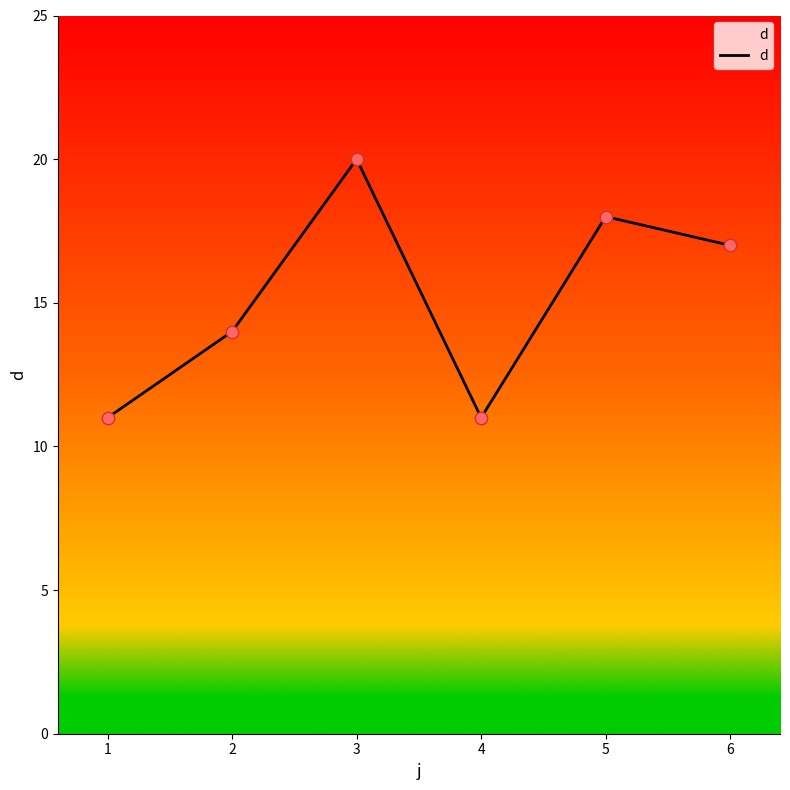

What is the change in value from 4 to 5?

+7